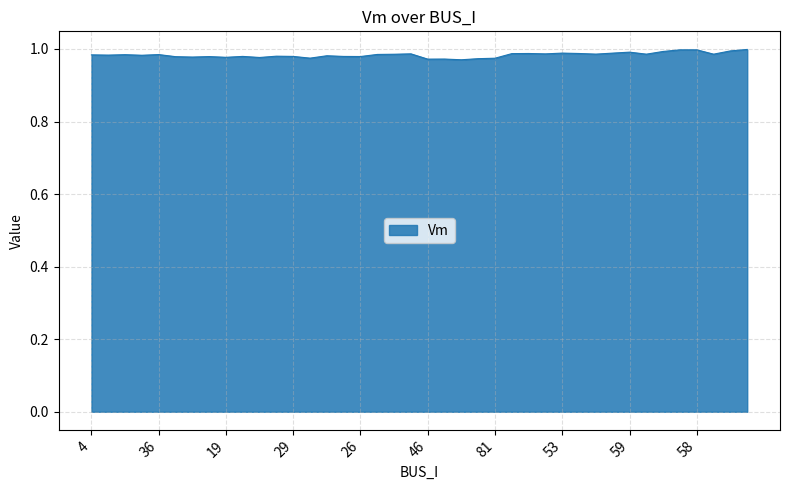

How many series are shown in this chart?

1